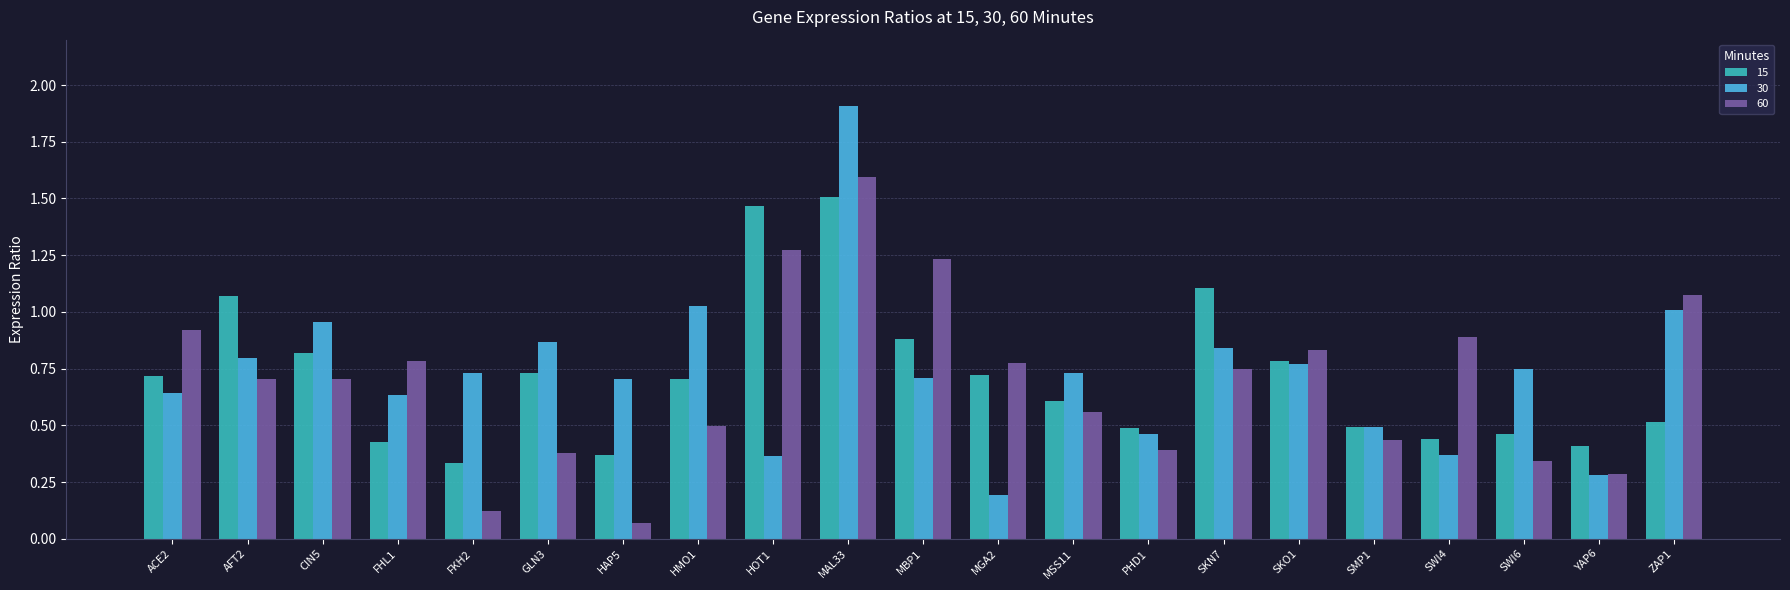

True or false: 60 has a value of 1.0 at MAL33.

False